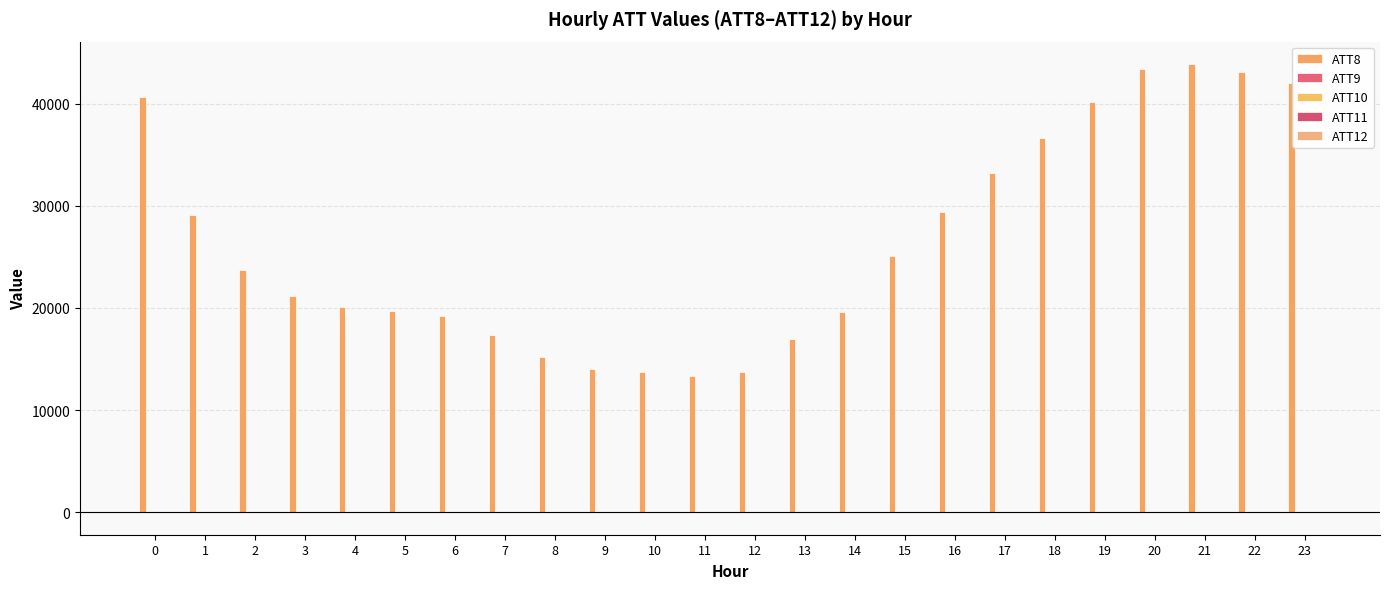

Which series changed the most between 14 and 22?

ATT8